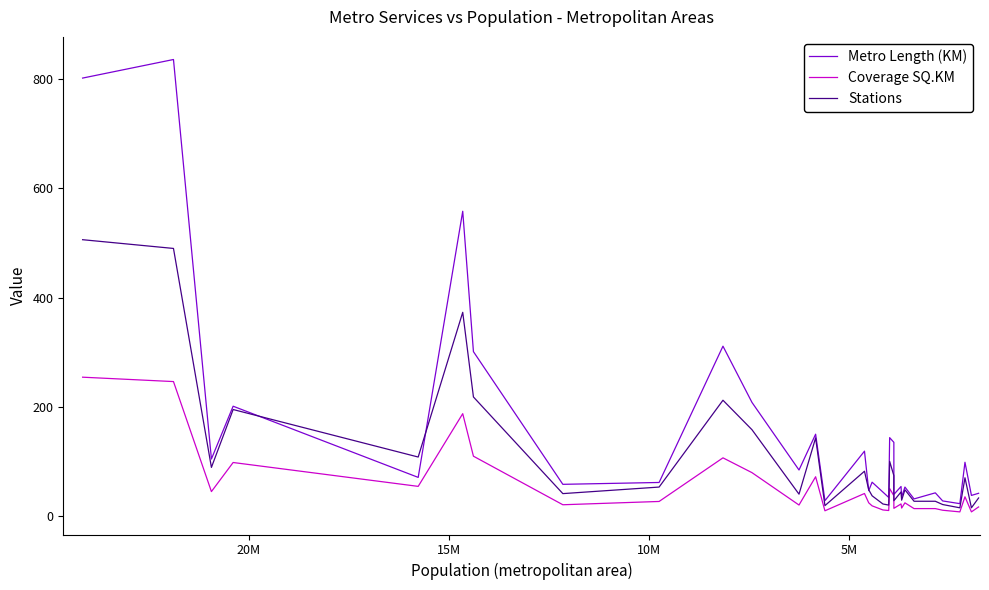

Does the chart display data point markers on the line(s)?

No